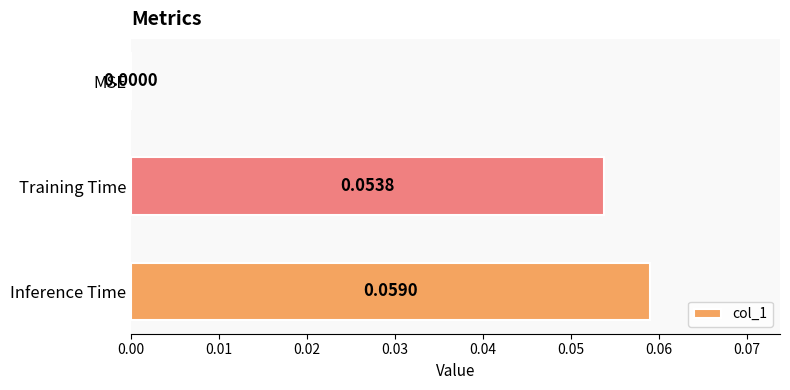

Which category has the highest value across all series?

Inference Time